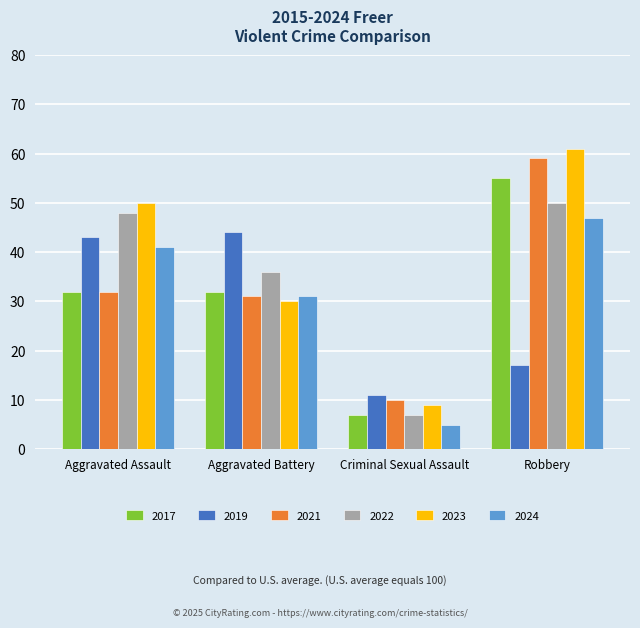

List the labels in order of 2023 value, largest first.

Robbery, Aggravated Assault, Aggravated Battery, Criminal Sexual Assault